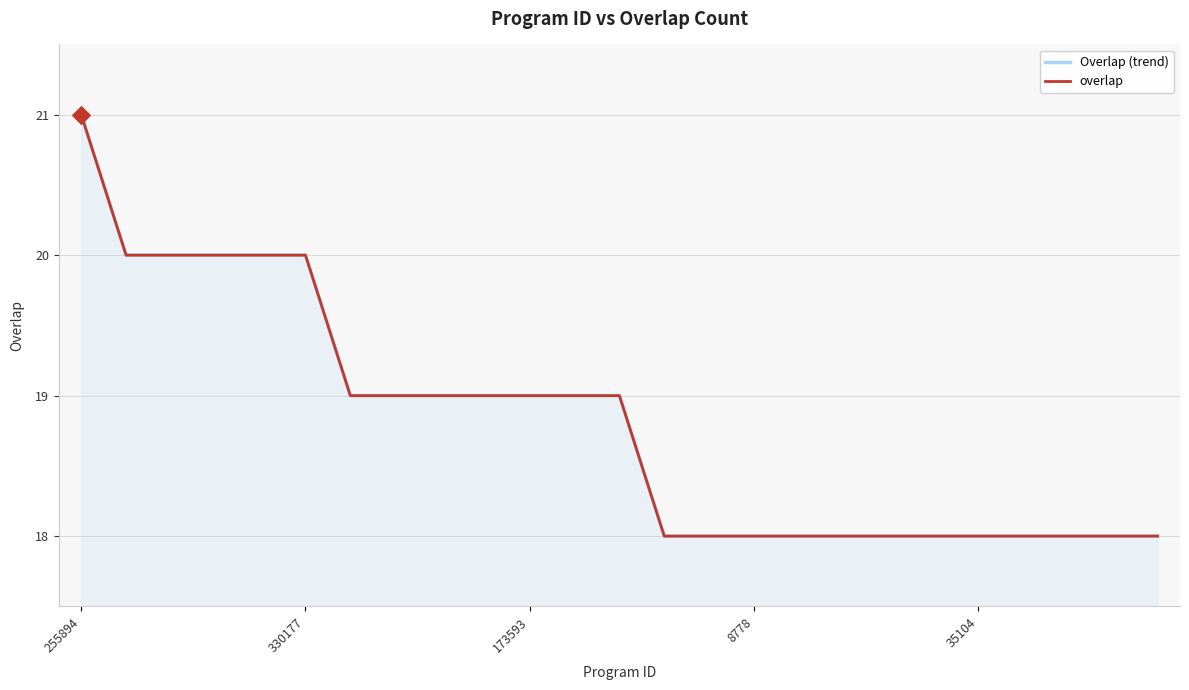

Which series has the largest total across all categories?

Overlap (trend)